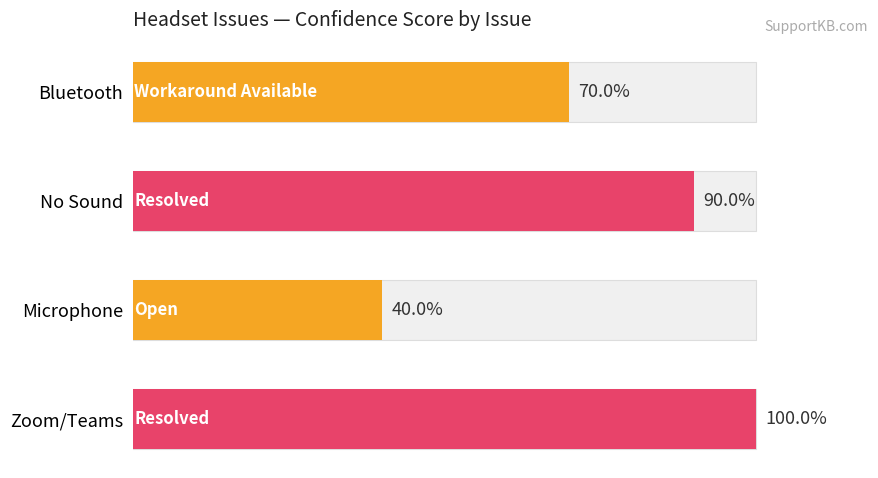

Is it true that the value at No Sound is 14?

False